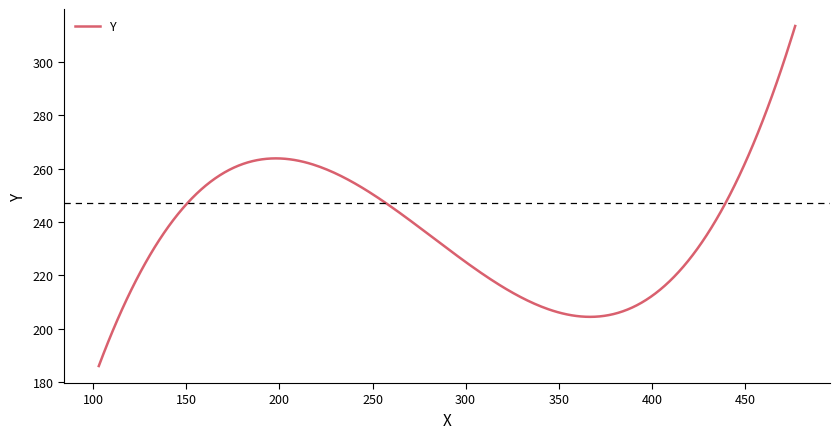

What is the difference between the maximum and minimum values?

127.5